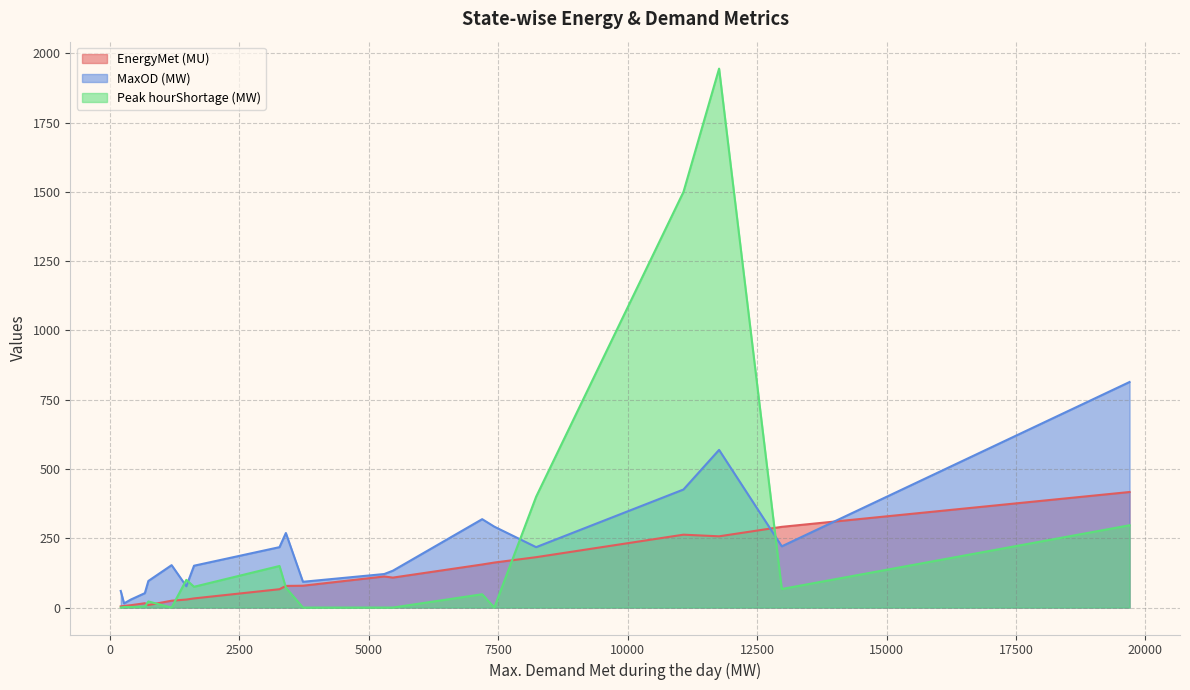

Which series has the largest range (max minus min)?

Peak hourShortage (MW)